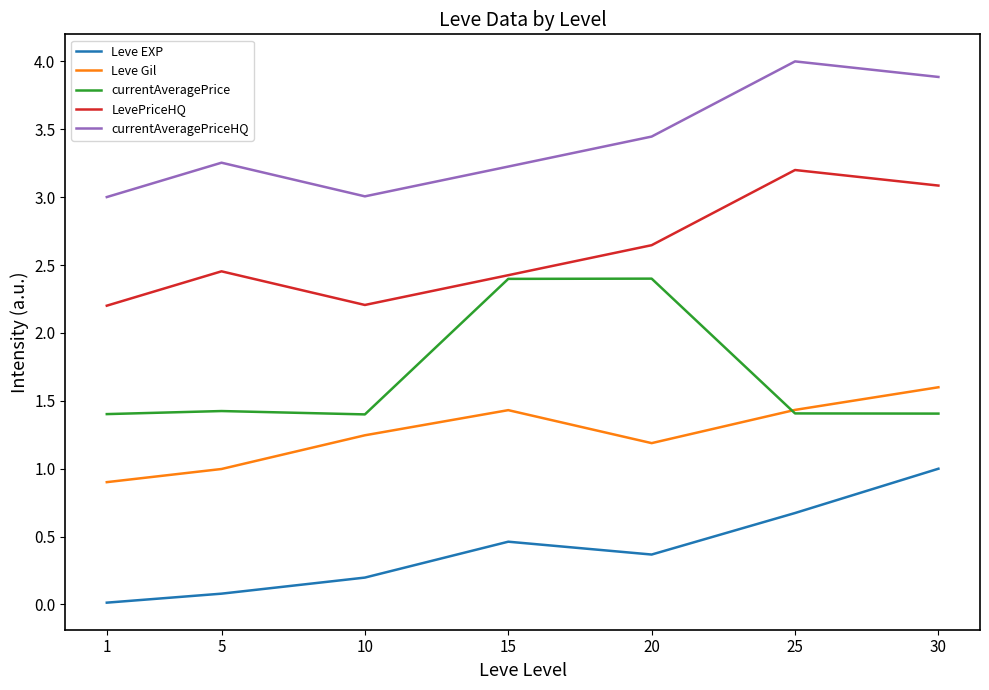

Which category has the highest value in the LevePriceHQ series?

25